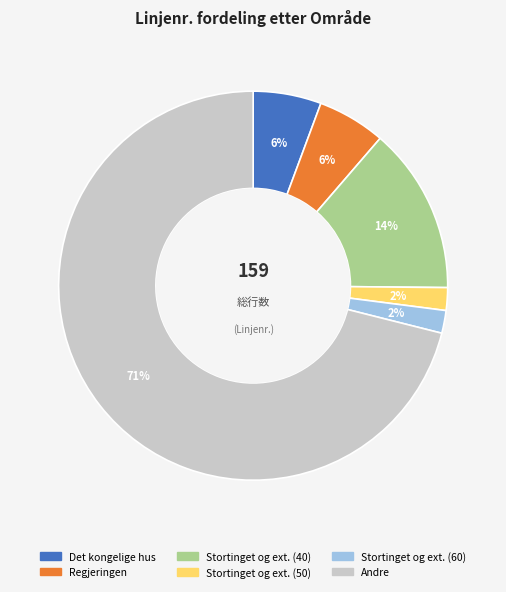

Count the number of slices in the pie.

6